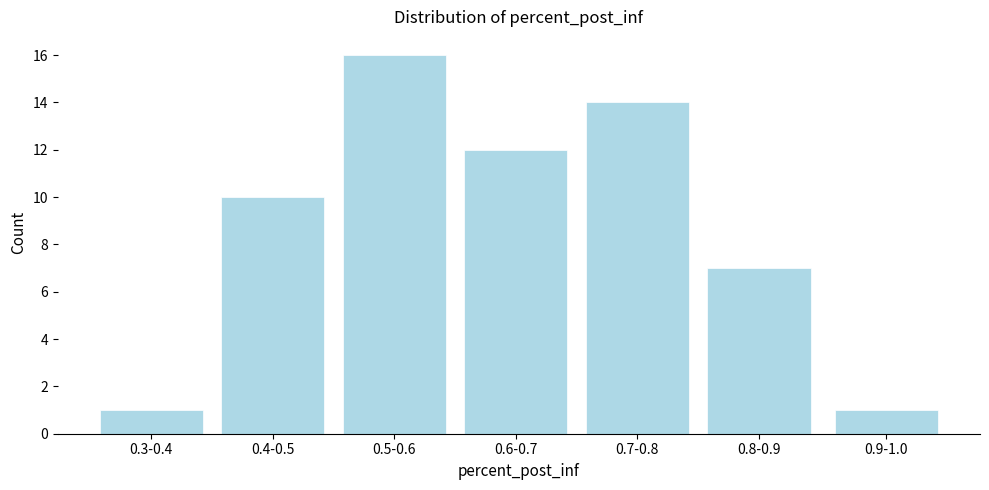

Reading left to right, transcribe all the data shown in this chart.

0.3-0.4=1	0.4-0.5=10	0.5-0.6=16	0.6-0.7=12	0.7-0.8=14	0.8-0.9=7	0.9-1.0=1